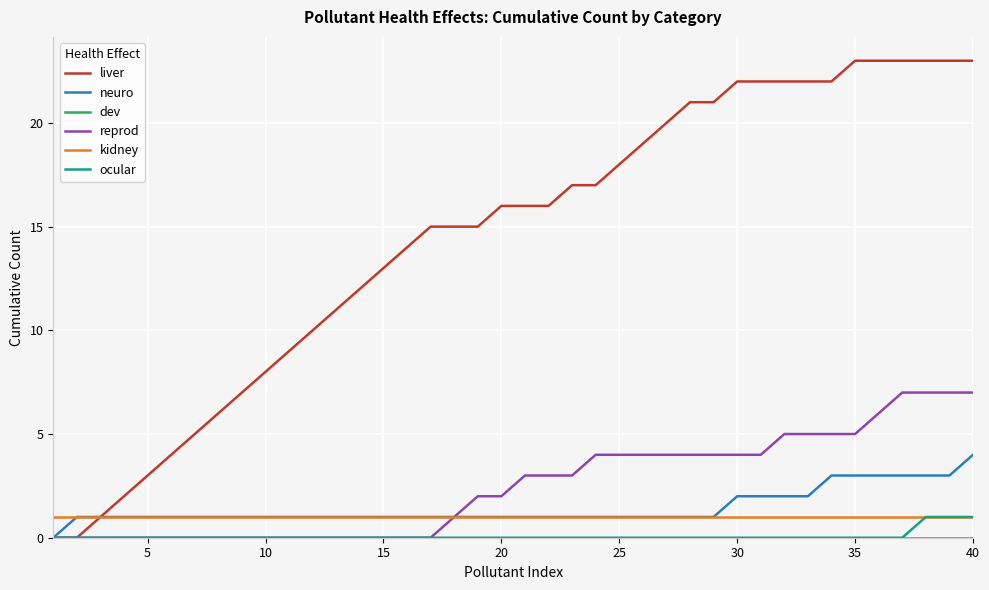

How many lines are shown in the chart?

6